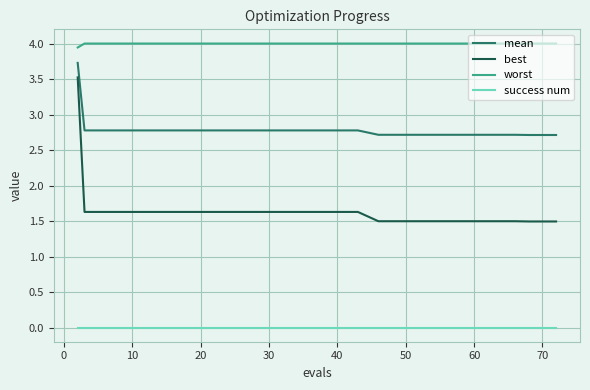

True or false: worst and success num cross at least once.

False